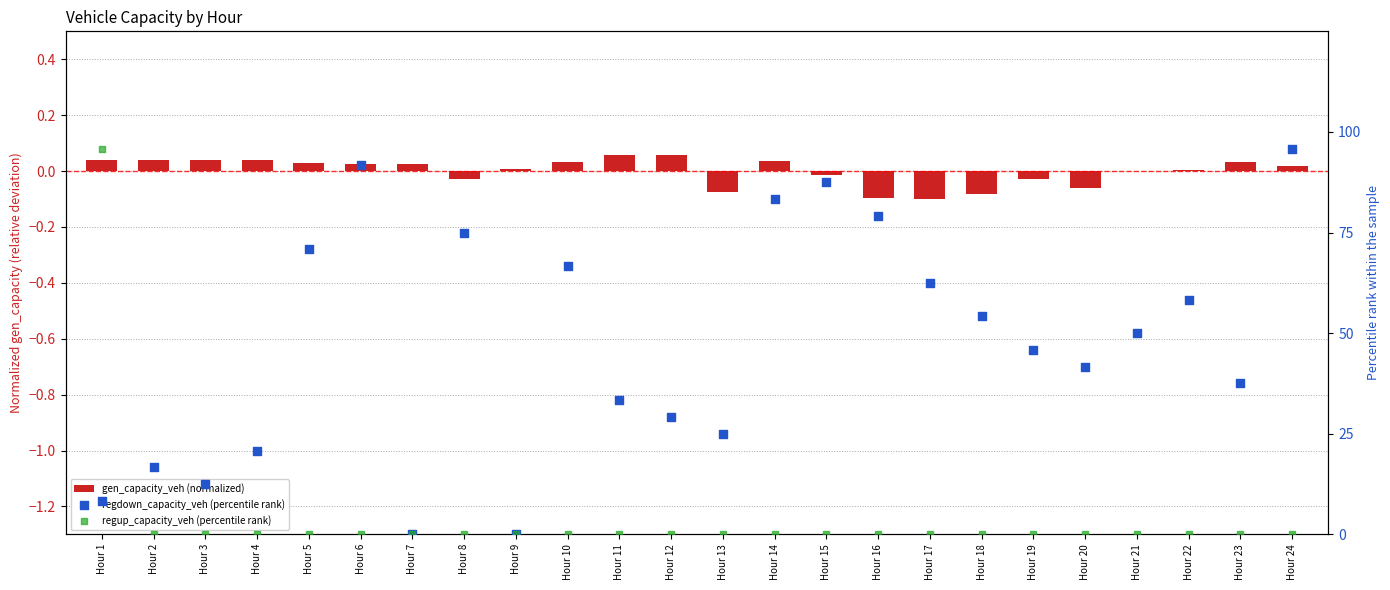

Which series contains the lowest Y value?

gen_capacity_veh (normalized)